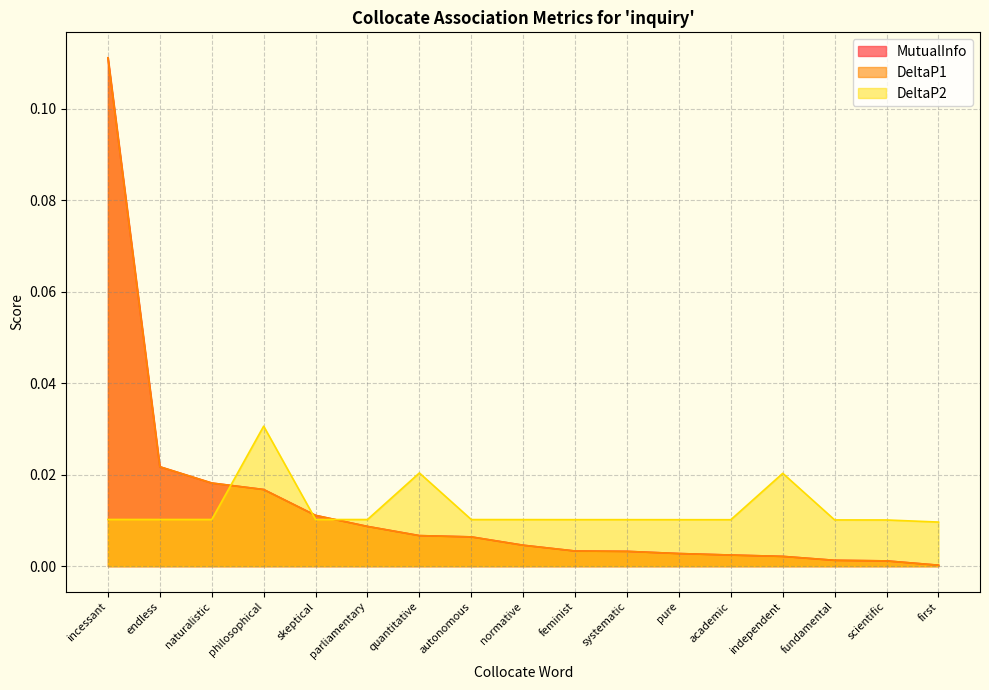

How many times do DeltaP1 and DeltaP2 cross each other?

3